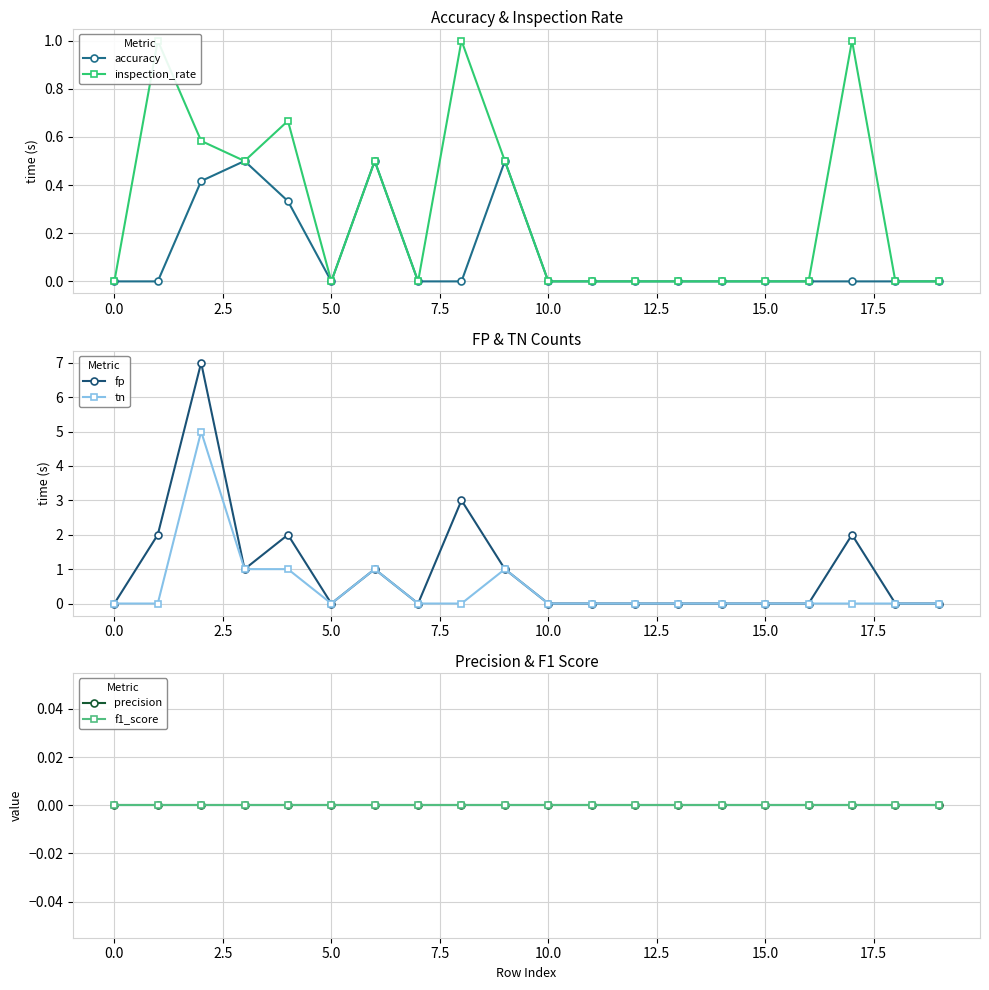

True or false: accuracy has more than 1 points higher than both neighbors.

True